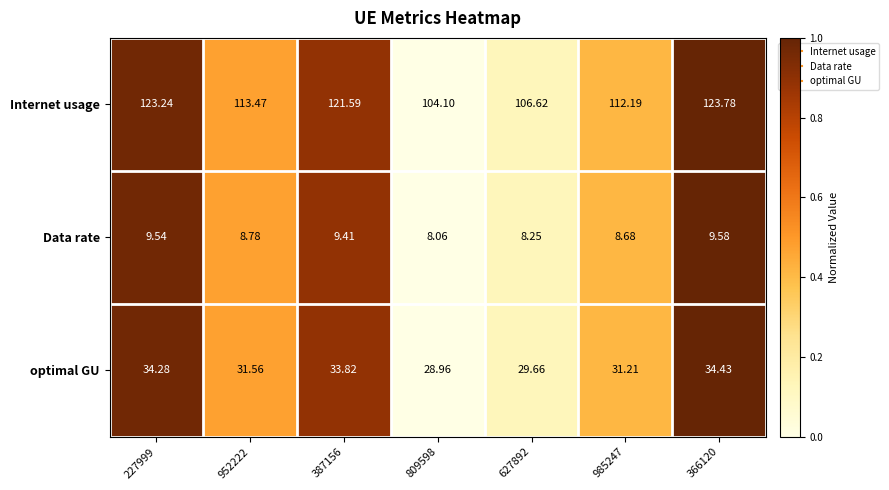

Rank the series by their maximum value, from lowest to highest.

Data rate, optimal GU, Internet usage